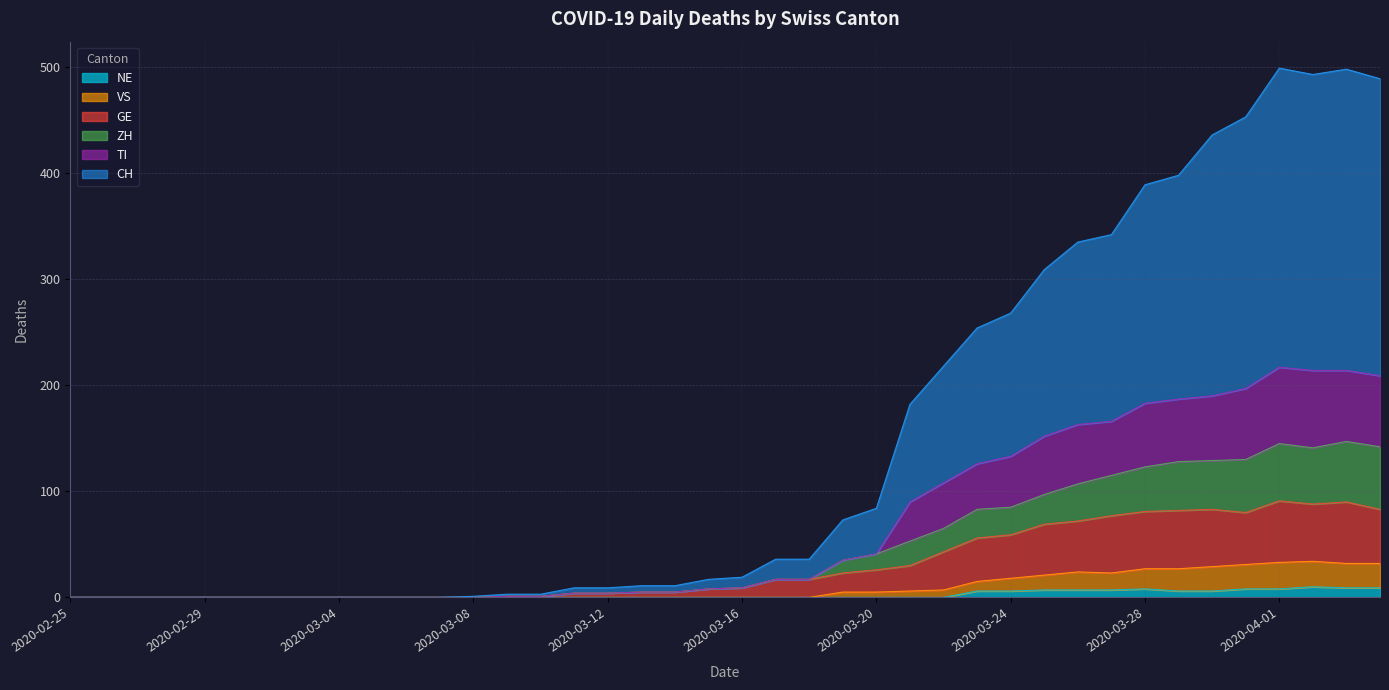

Which has a higher value, 2020-03-18 or 2020-04-02?

2020-04-02